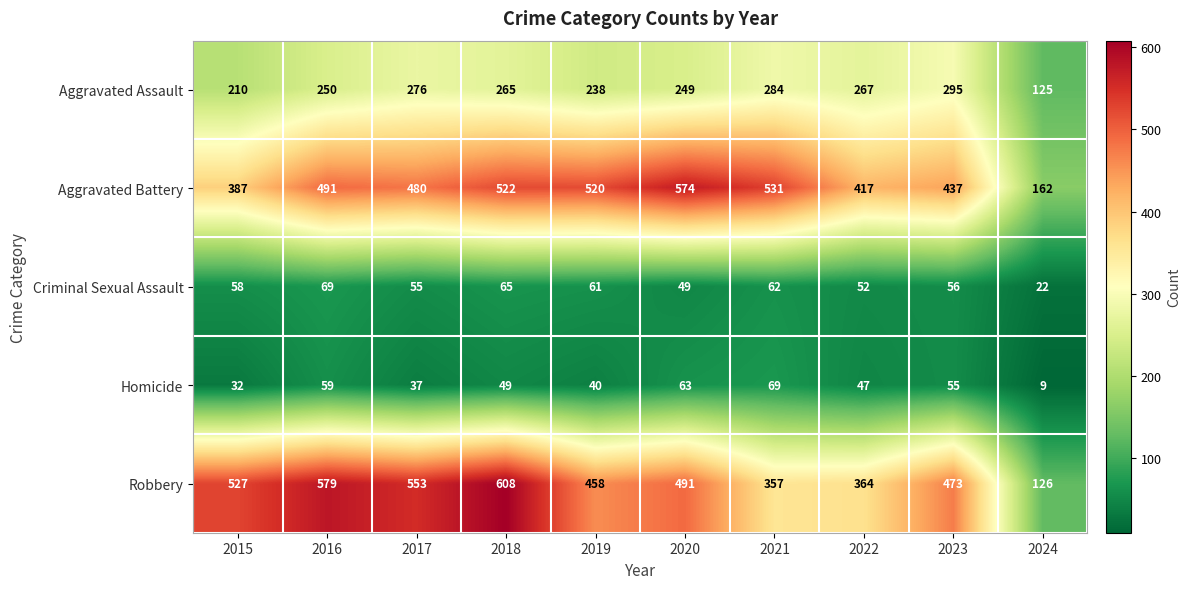

What is the average value of the Homicide series?

46